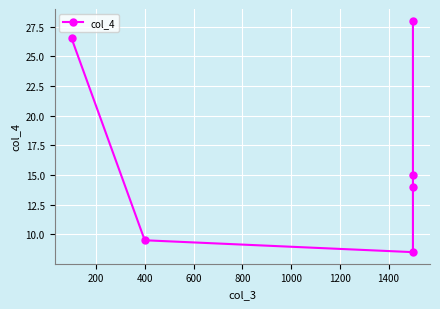

How many lines are shown in the chart?

1